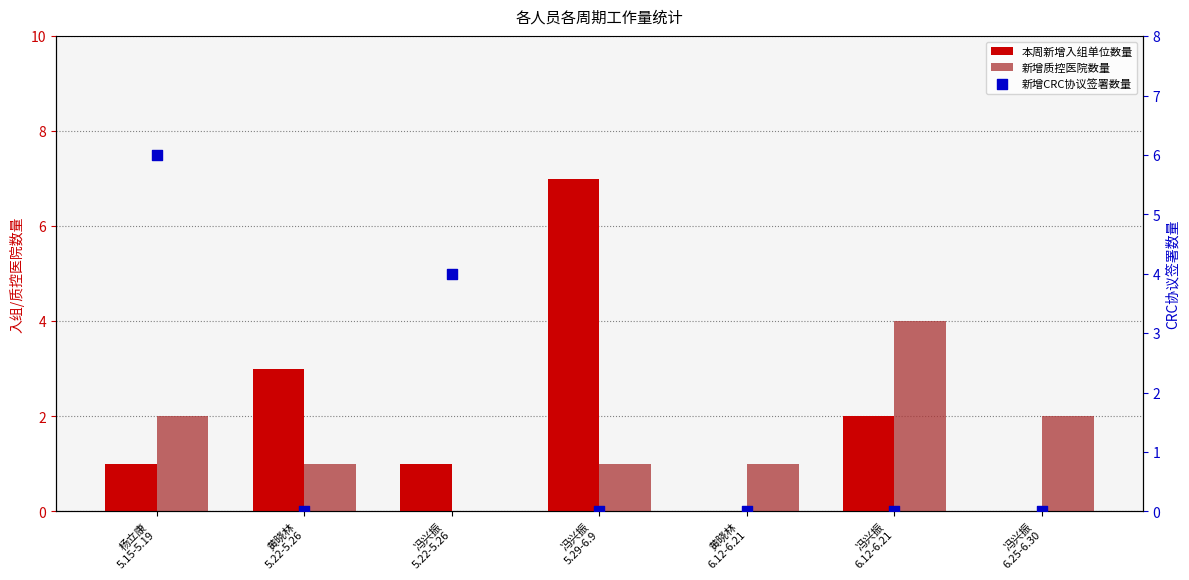

What are all the series names shown in the legend?

本周新增入组单位数量, 新增质控医院数量, 新增CRC协议签署数量